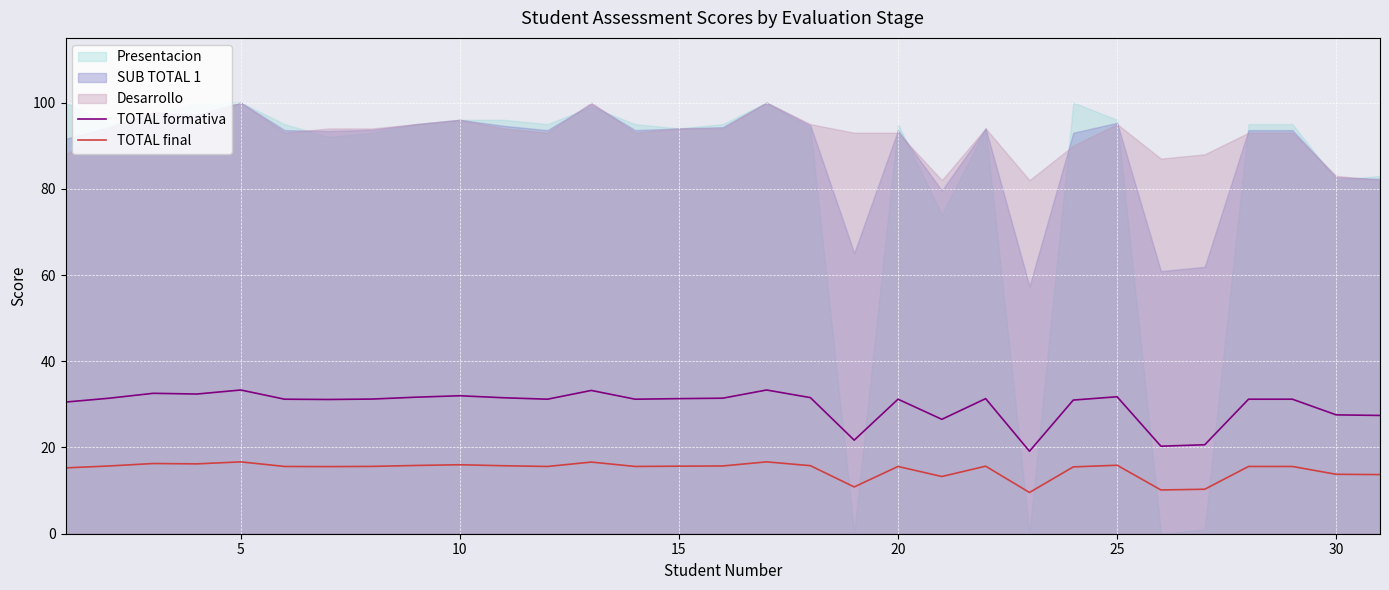

How many interior local peaks does the TOTAL formativa series have?

8